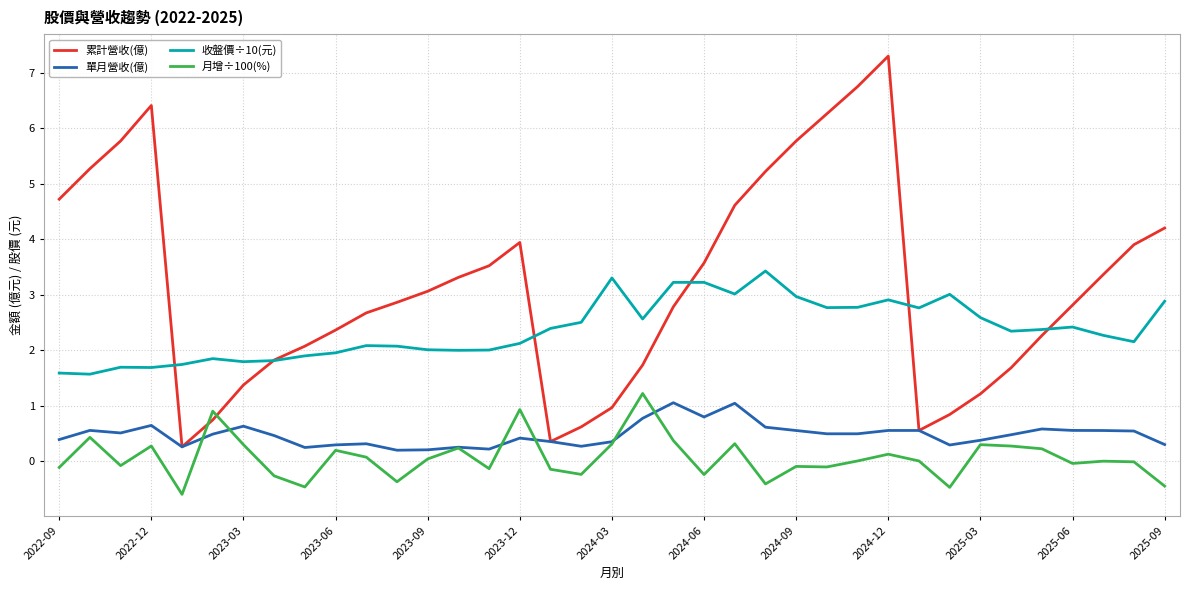

In 累計營收(億), how many points are lower than both neighbors (excluding endpoints)?

3